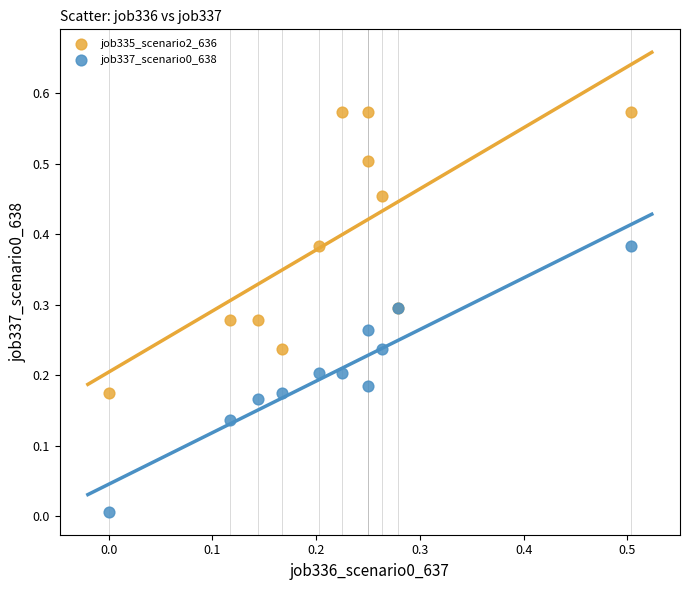

Which series has the widest spread of Y values?

job335_scenario2_636